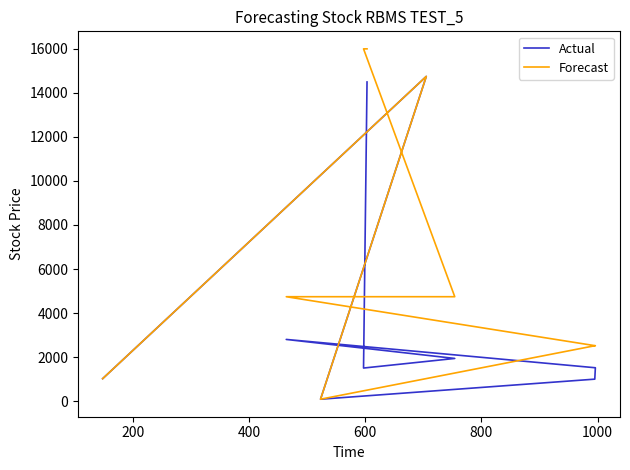

At which label does Actual first exceed 1517?

200